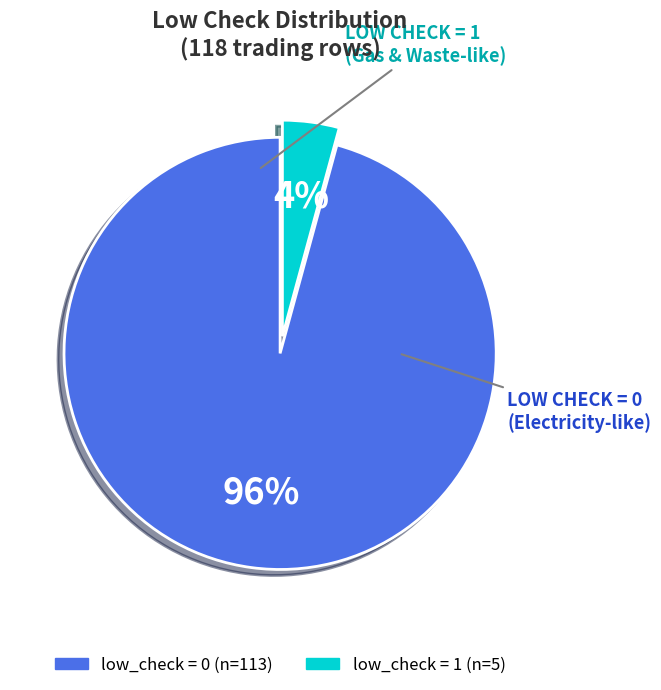

To the nearest percent, what is the difference between the largest and smallest slice percentages?

92%